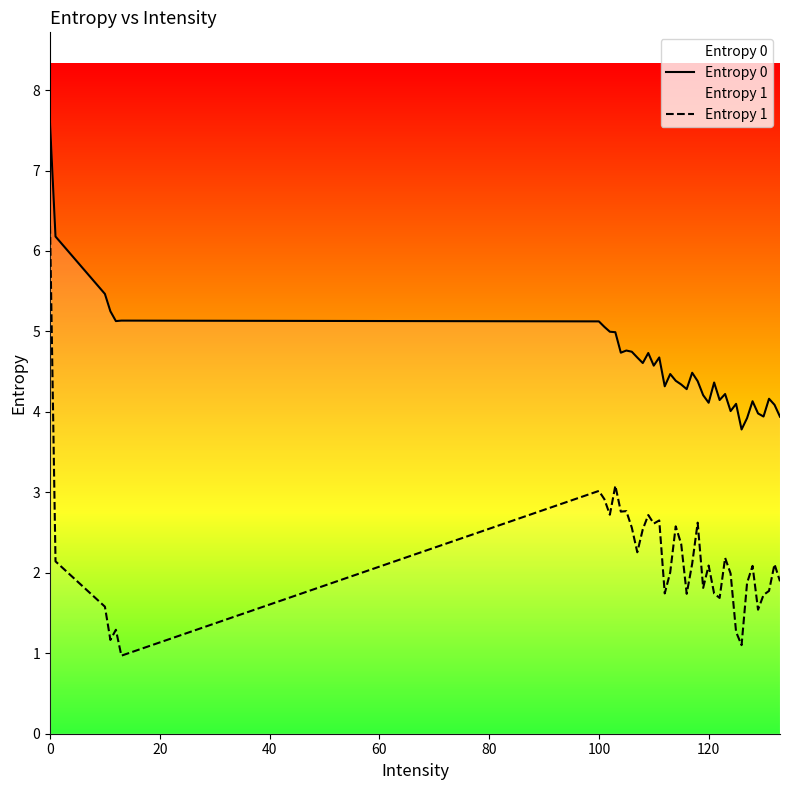

Which series has the largest range (max minus min)?

Entropy 1